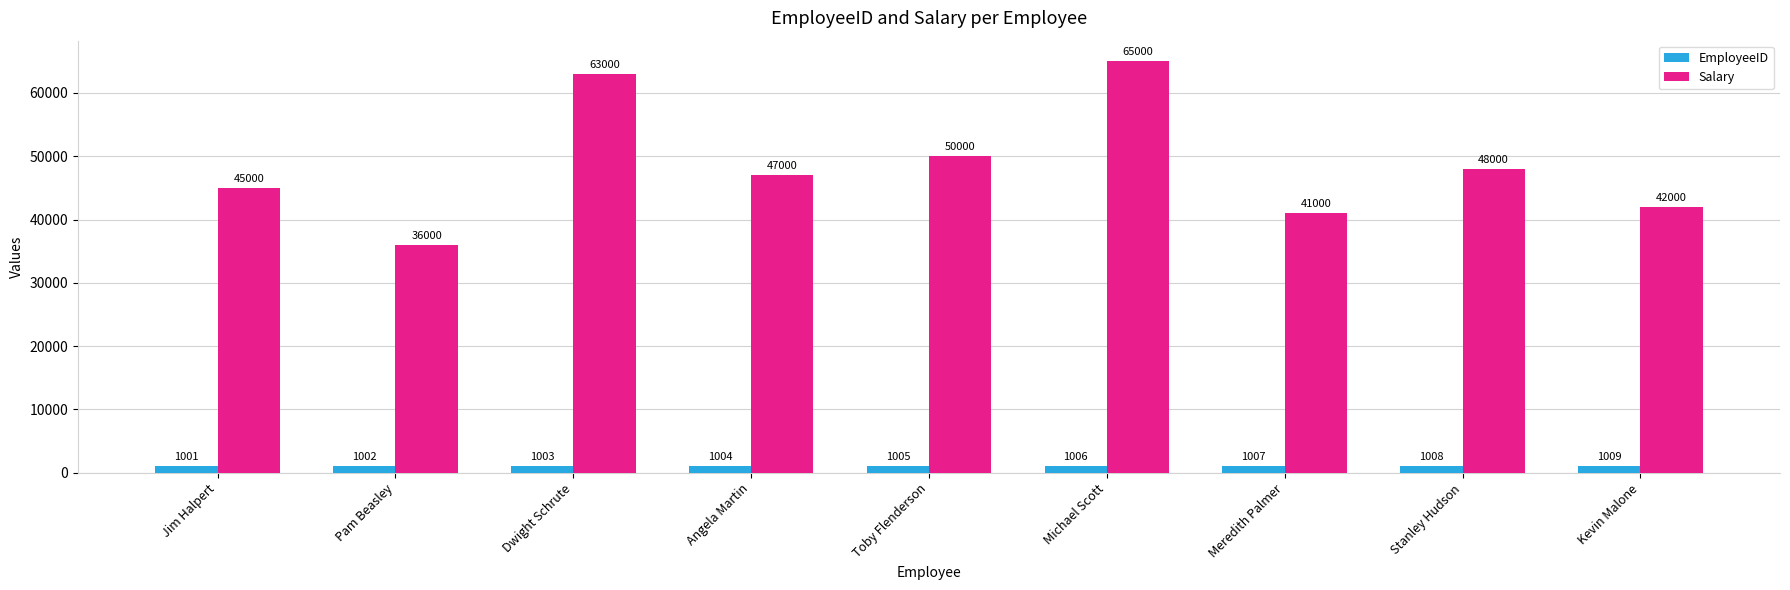

What is the difference between the EmployeeID values at Pam Beasley and Dwight Schrute?

1